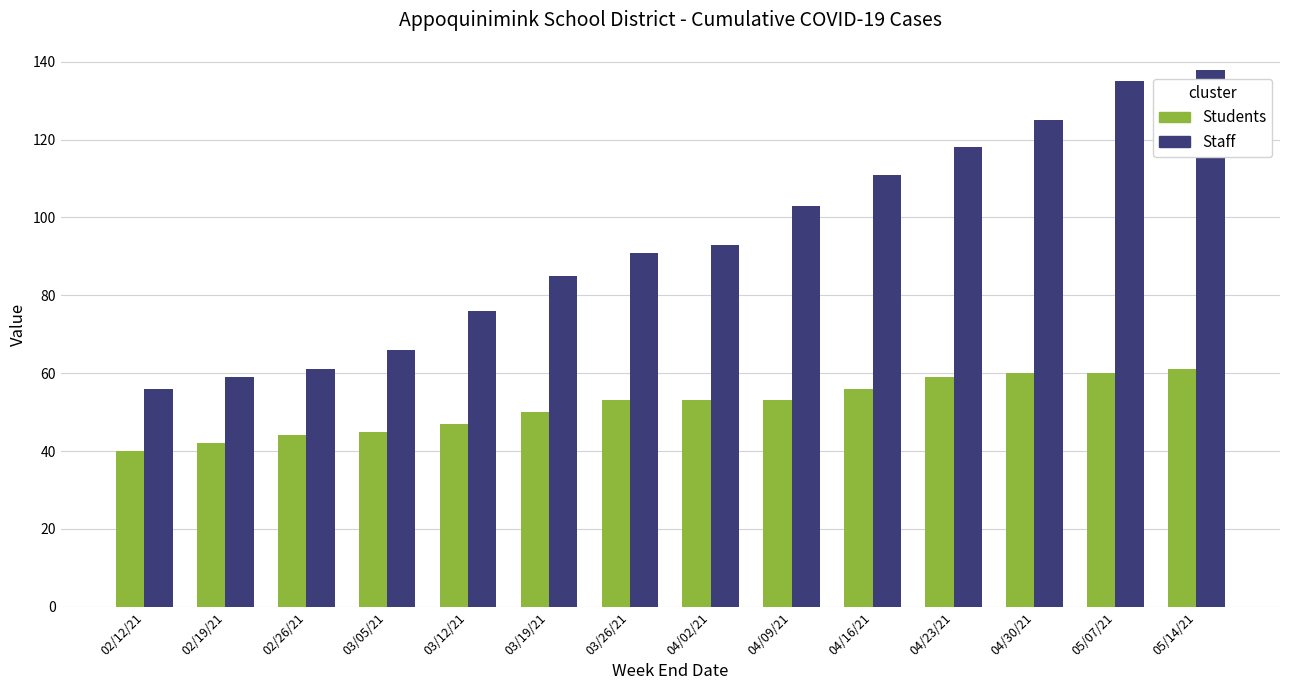

What is the sum of all Staff values?

1317